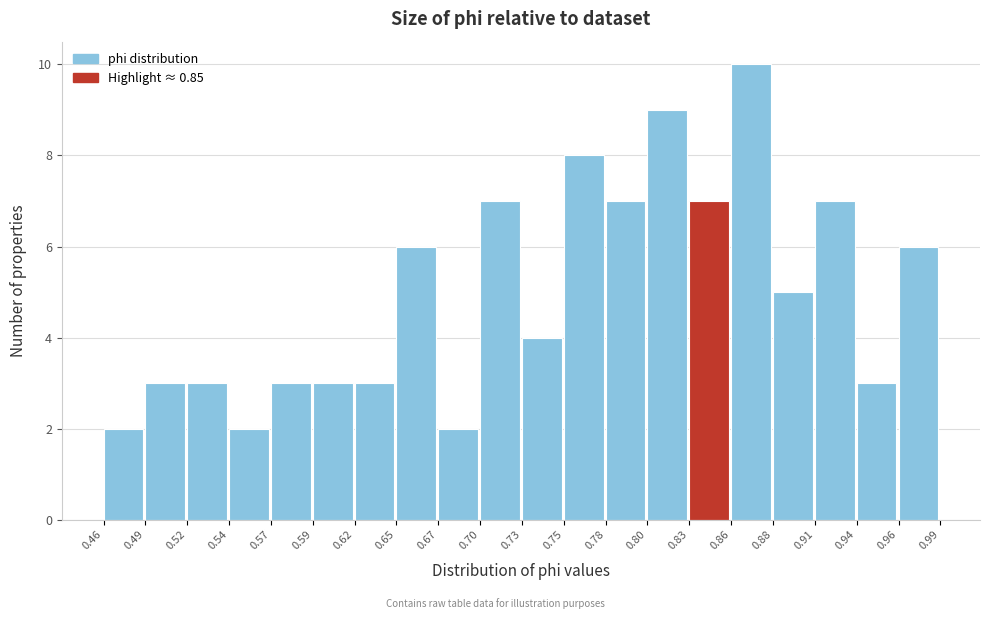

Reading left to right, transcribe this chart: for each bar, give the range it covers on the x-axis and its height. The values are not printed on the chart, so give them approximately, as read against the axis.

0.46 to 0.49: 2
0.49 to 0.52: 3
0.52 to 0.54: 3
0.54 to 0.57: 2
0.57 to 0.59: 3
0.59 to 0.62: 3
0.62 to 0.65: 3
0.65 to 0.67: 6
0.67 to 0.70: 2
0.70 to 0.73: 7
0.73 to 0.75: 4
0.75 to 0.78: 8
0.78 to 0.80: 7
0.80 to 0.83: 9
0.83 to 0.86: 7
0.86 to 0.88: 10
0.88 to 0.91: 5
0.91 to 0.94: 7
0.94 to 0.96: 3
0.96 to 0.99: 6